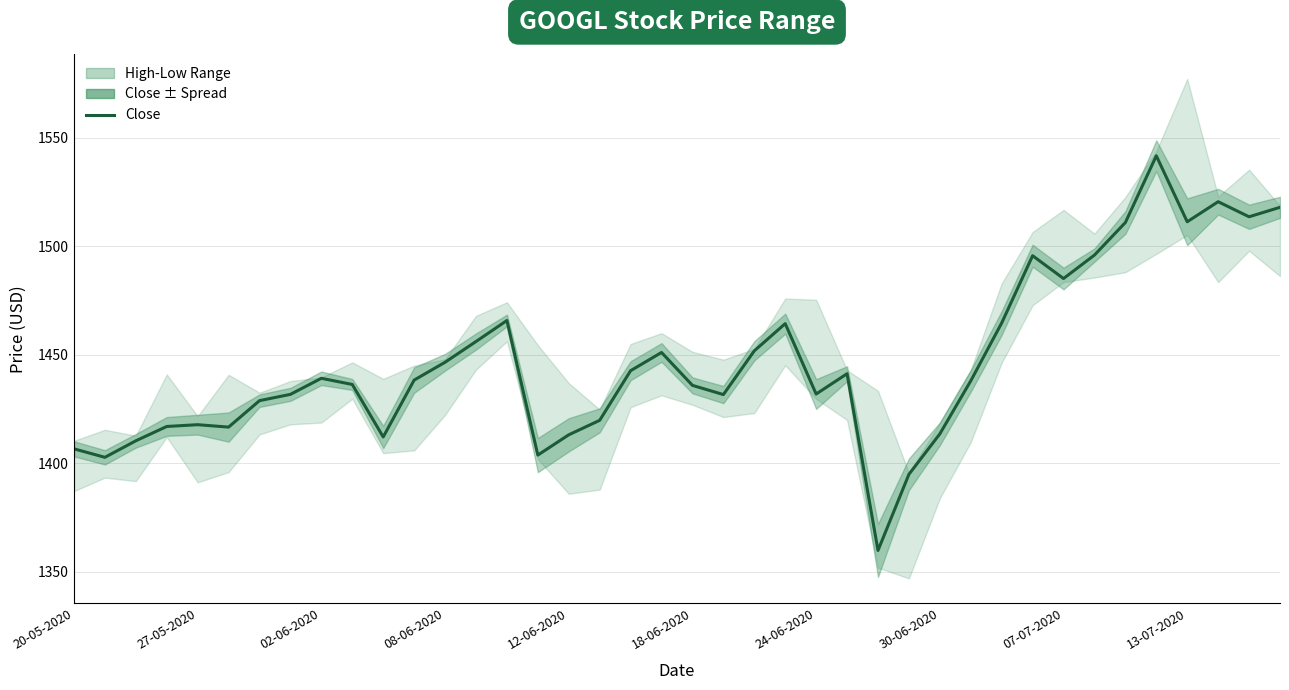

Is it true that the value at 25 is 1441.3?

True